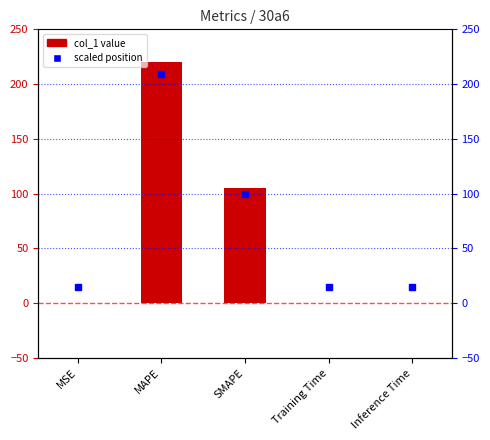

Rank the categories by value from lowest to highest.

MSE, Training Time, Inference Time, SMAPE, MAPE